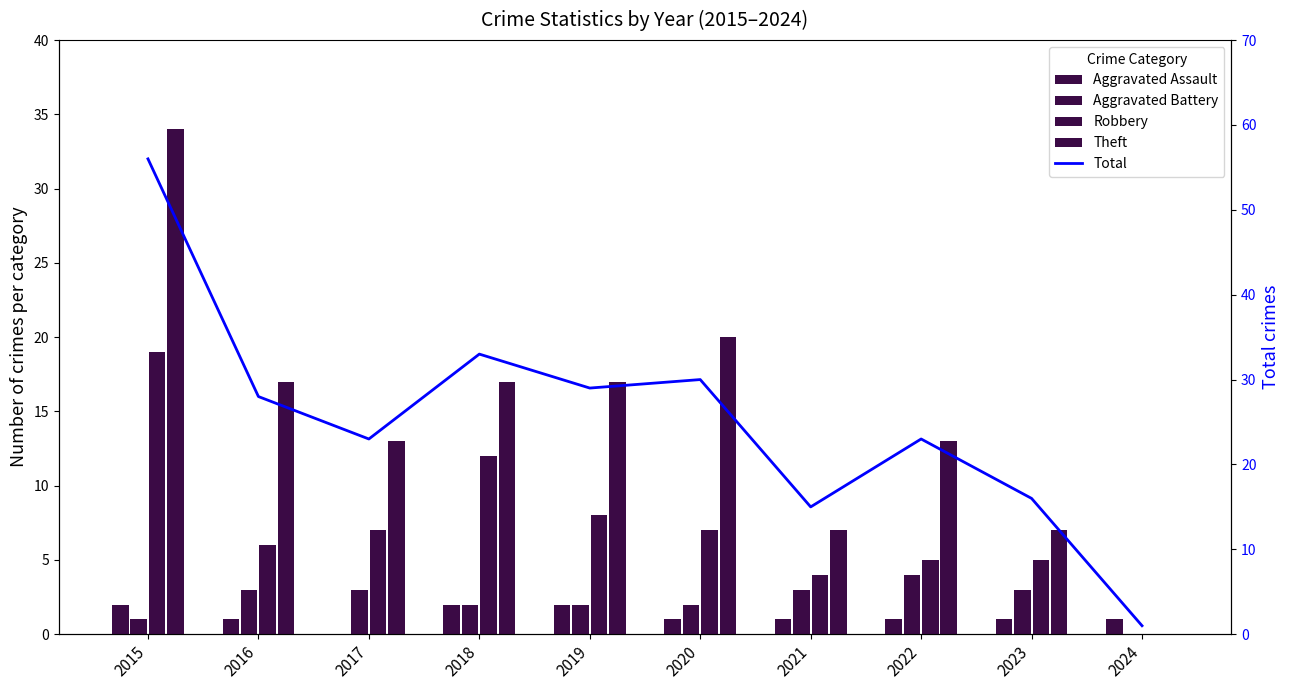

Between 2022 and 2023, which is larger?

2022